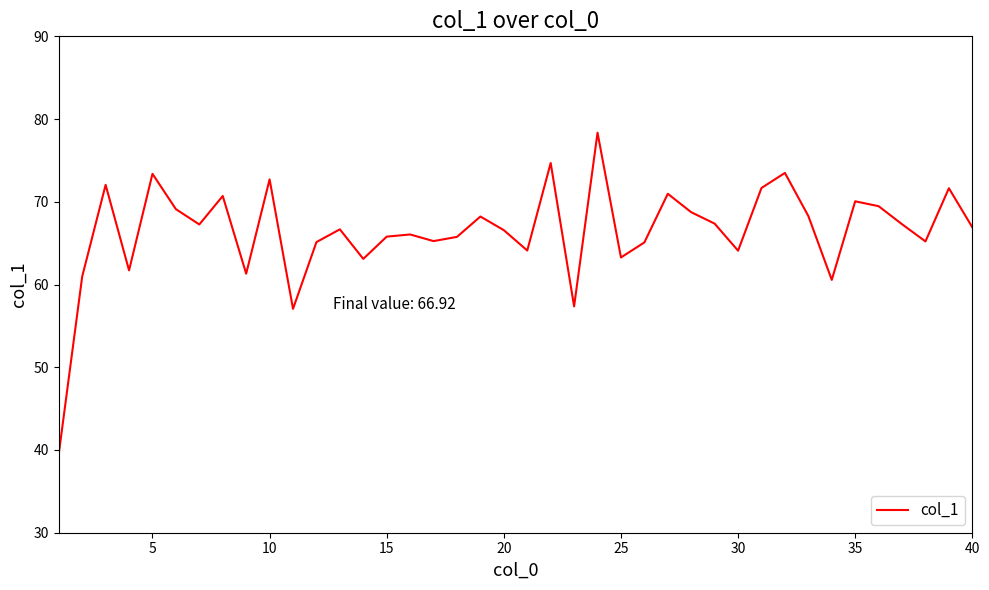

What is the minimum value shown in the chart?

39.5